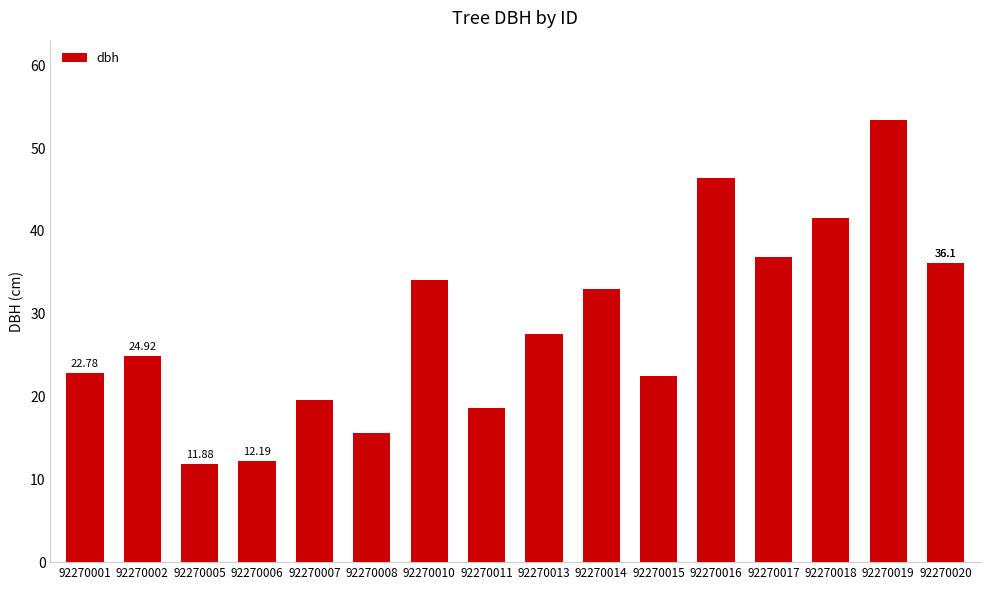

True or false: the data shows 7.4 at 92270006.

False